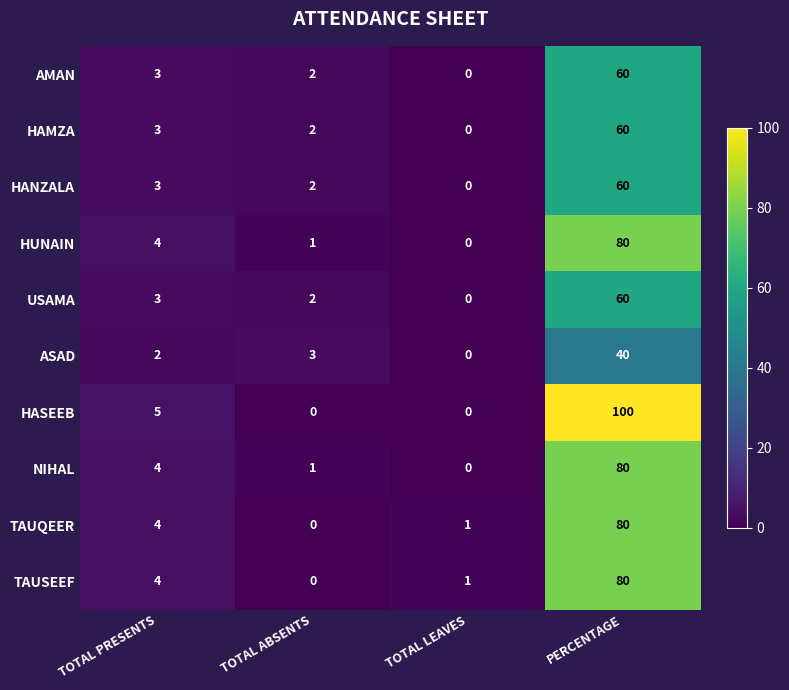

Which series has the widest spread of values?

HASEEB